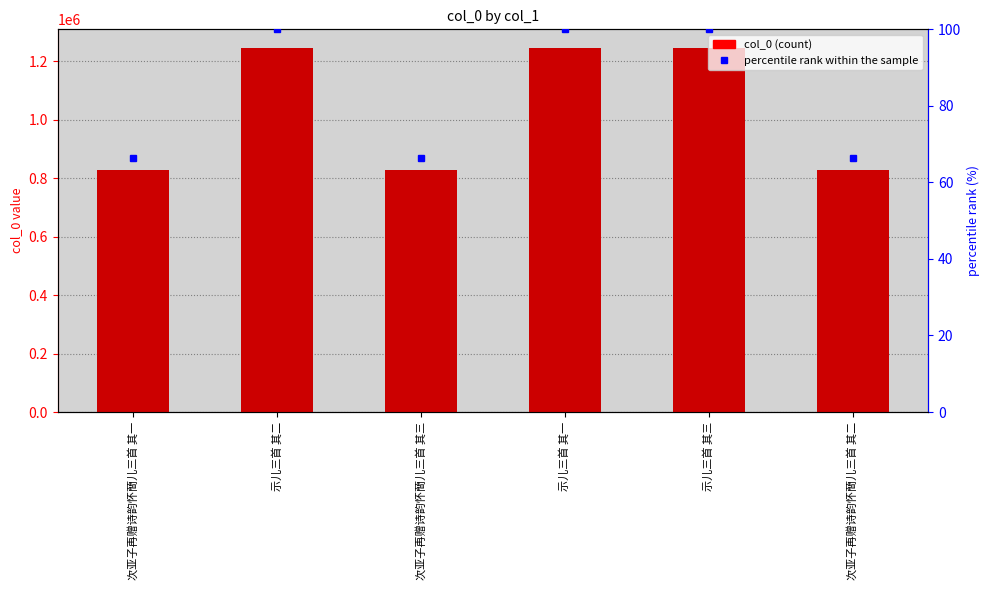

What is the difference between the highest and lowest values at 次亚子再赠诗韵怀蕳儿三首 其一?

827588.7